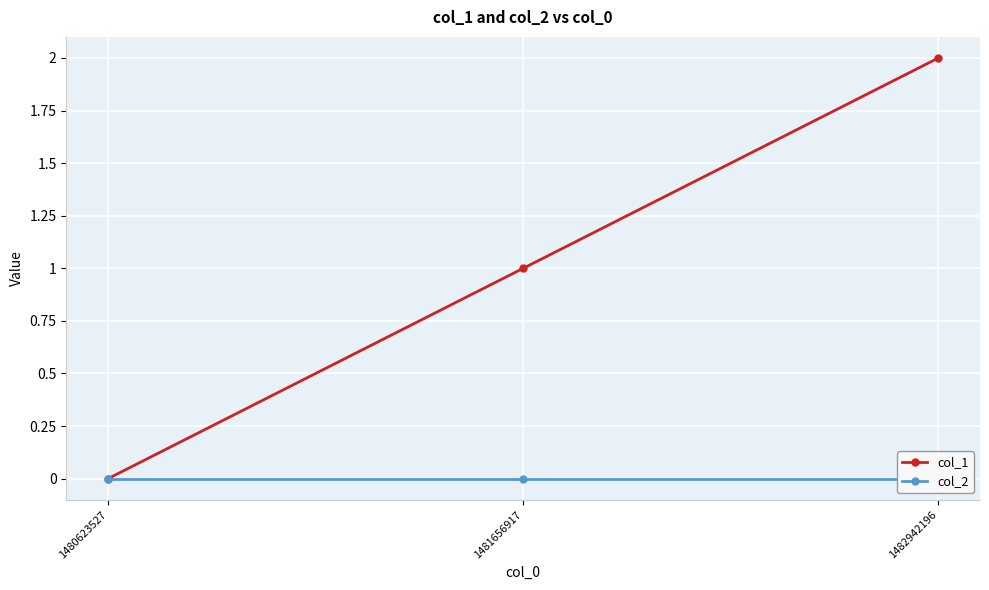

At which category is the sum across all series the highest?

1482942196